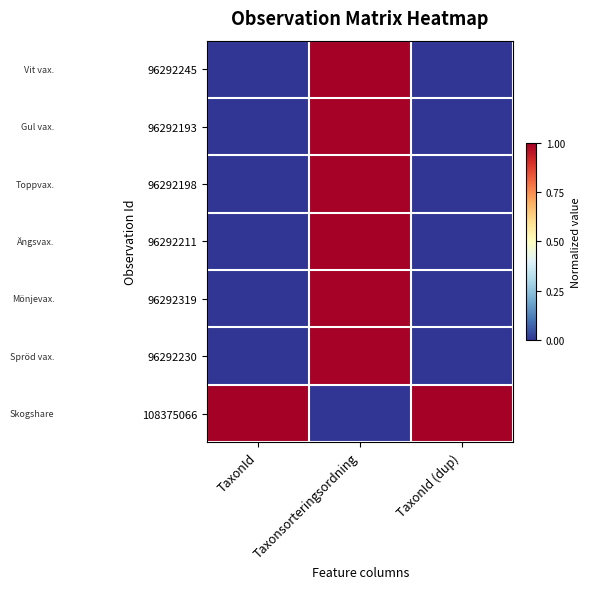

What is the maximum value shown in the chart?

1.0